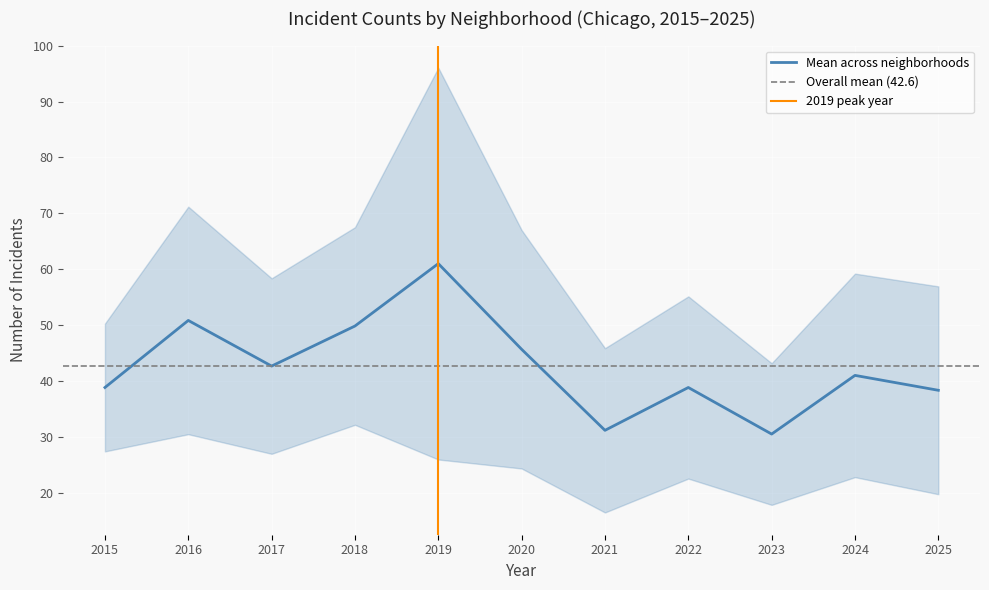

The Mean across neighborhoods series shows 19.3 at 2024. True or false?

False